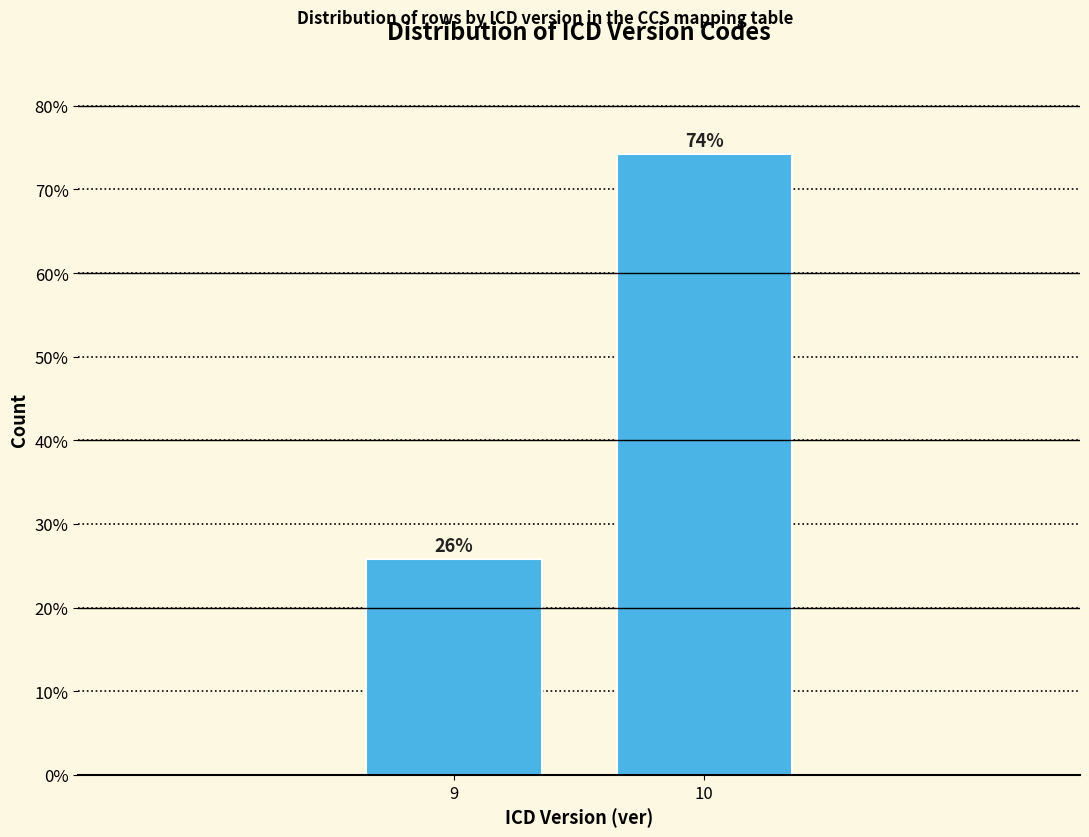

What is the value of the 1st bar from the left?

25.8